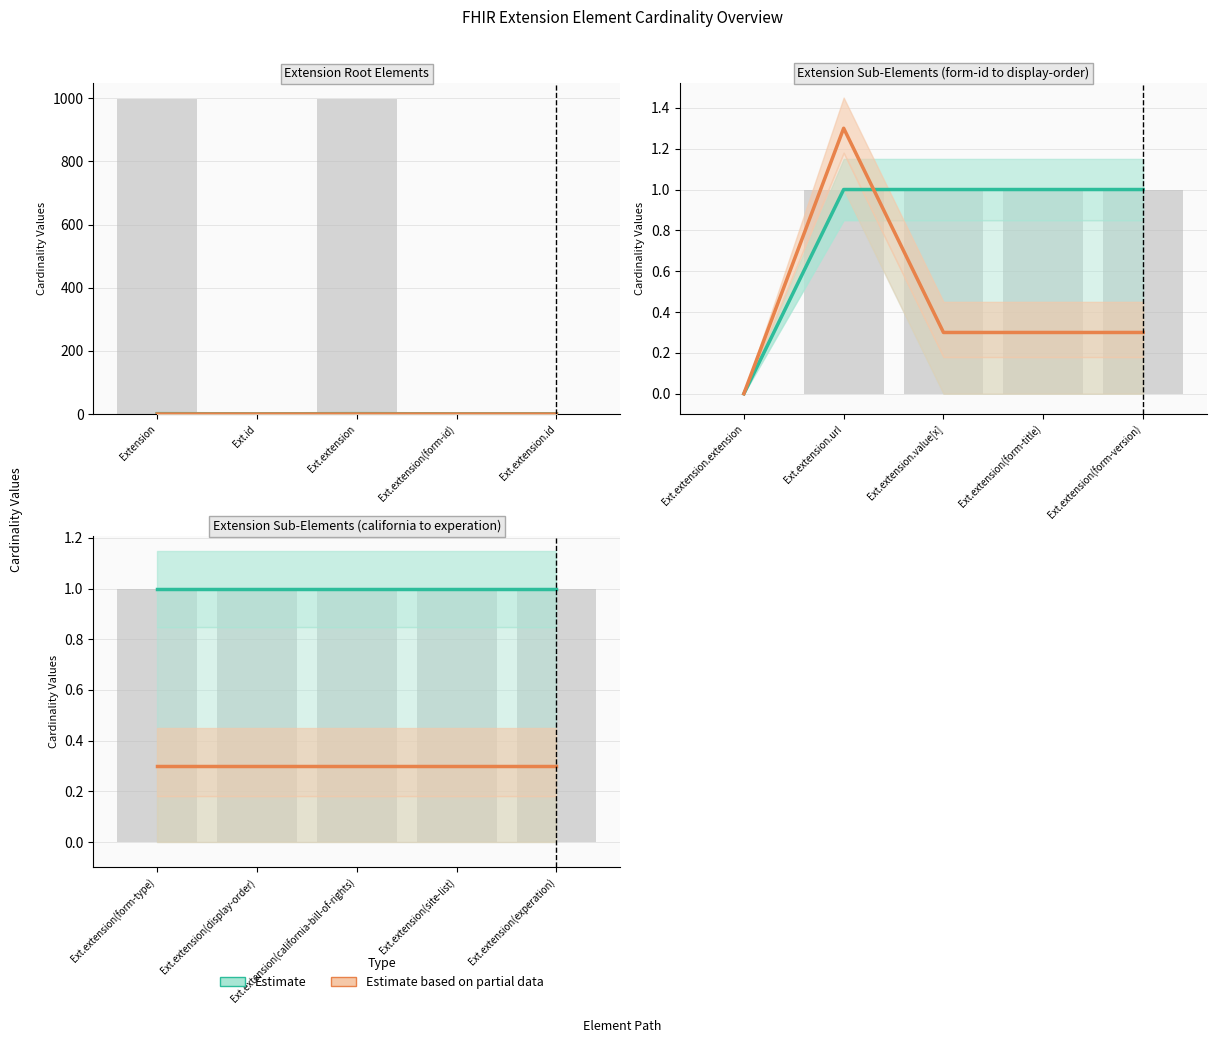

How many groups of bars are there?

5